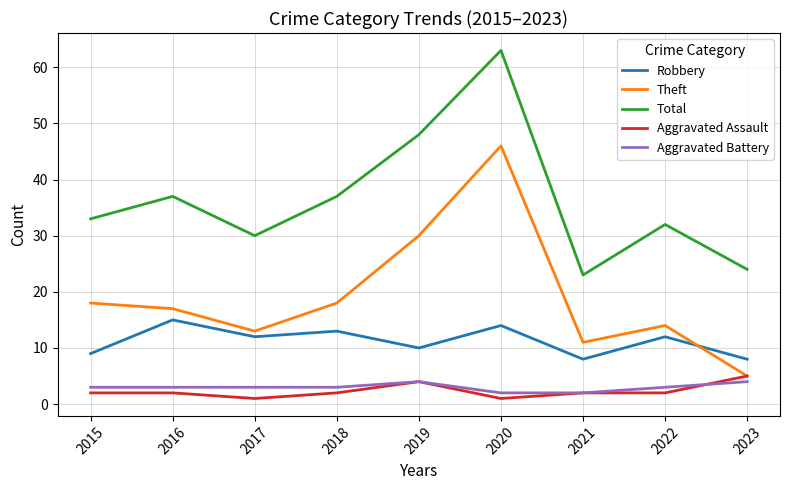

Reading left to right, transcribe all the data shown in this chart.

Robbery: 2015=9	2016=15	2017=12	2018=13	2019=10	2020=14	2021=8	2022=12	2023=8
Theft: 2015=18	2016=17	2017=13	2018=18	2019=30	2020=46	2021=11	2022=14	2023=5
Total: 2015=33	2016=37	2017=30	2018=37	2019=48	2020=63	2021=23	2022=32	2023=24
Aggravated Assault: 2015=2	2016=2	2017=1	2018=2	2019=4	2020=1	2021=2	2022=2	2023=5
Aggravated Battery: 2015=3	2016=3	2017=3	2018=3	2019=4	2020=2	2021=2	2022=3	2023=4